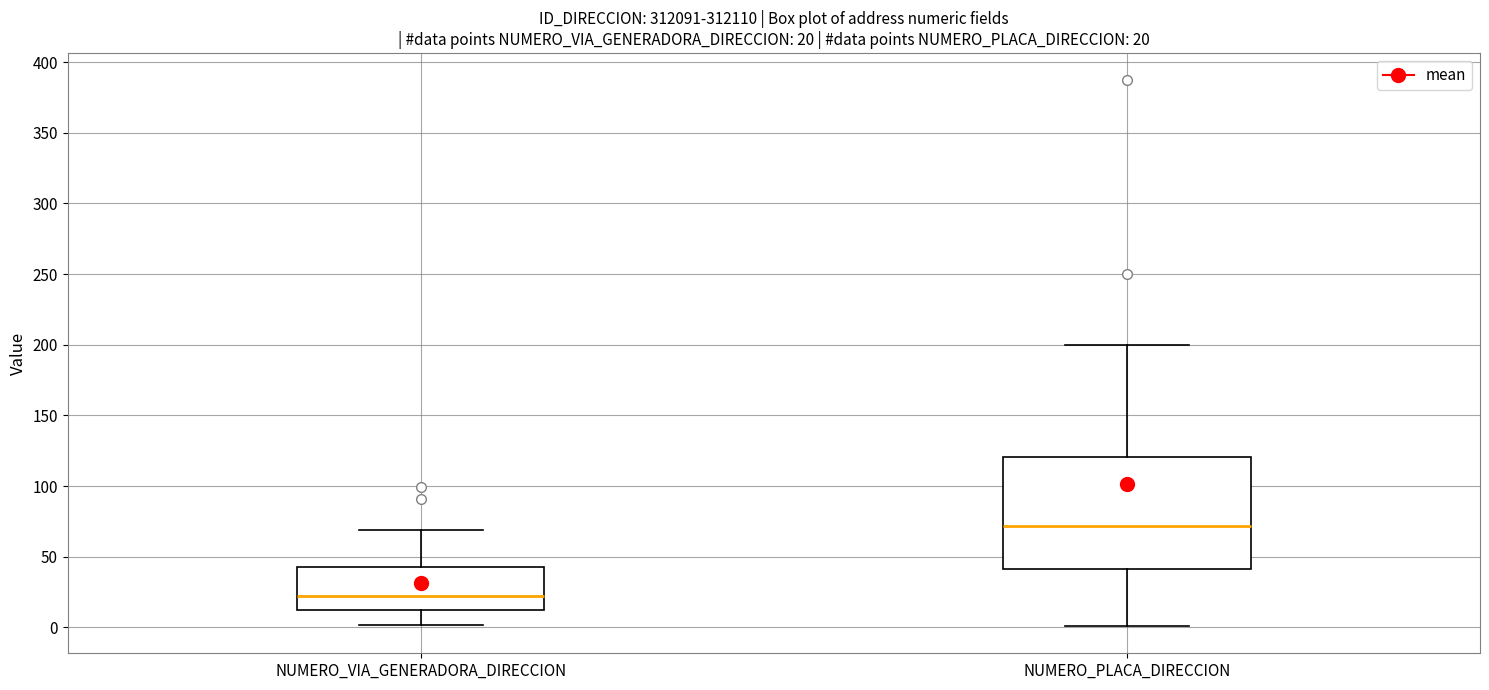

Which box is the tallest, from its lower edge to its upper edge?

NUMERO_PLACA_DIRECCION